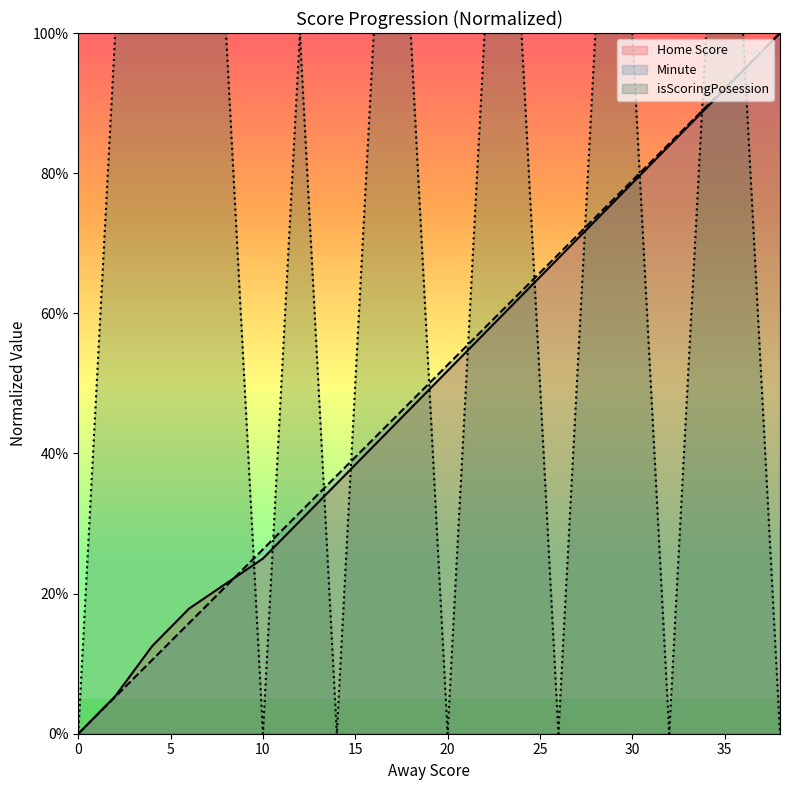

Does the chart display data point markers on the line(s)?

No